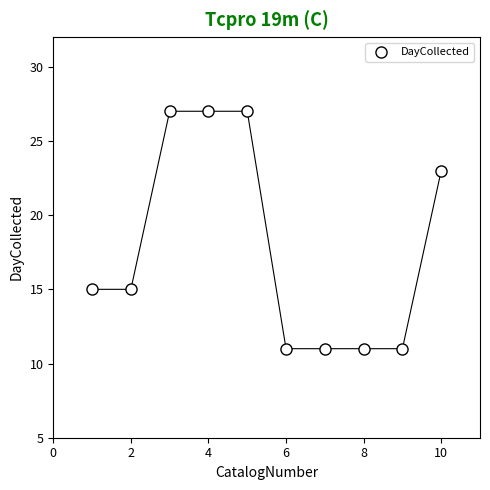

What is the range of X values (max minus min)?

9